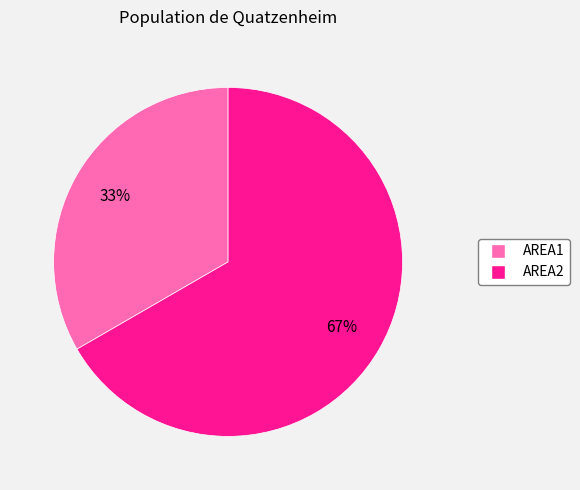

Does any single category account for the majority?

Yes